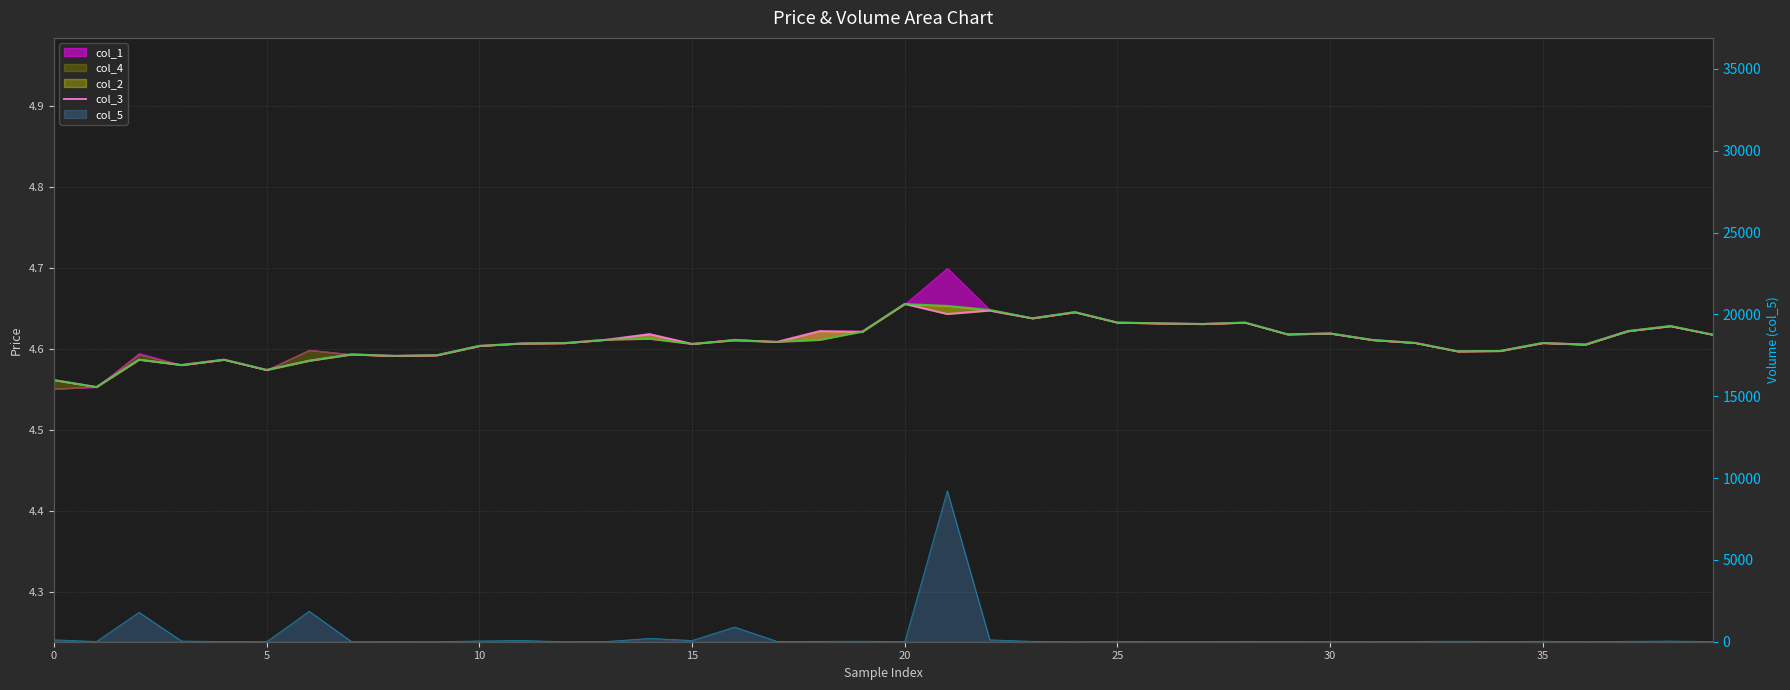

How many interior local valleys (lower than both neighbors) does the data have?

13